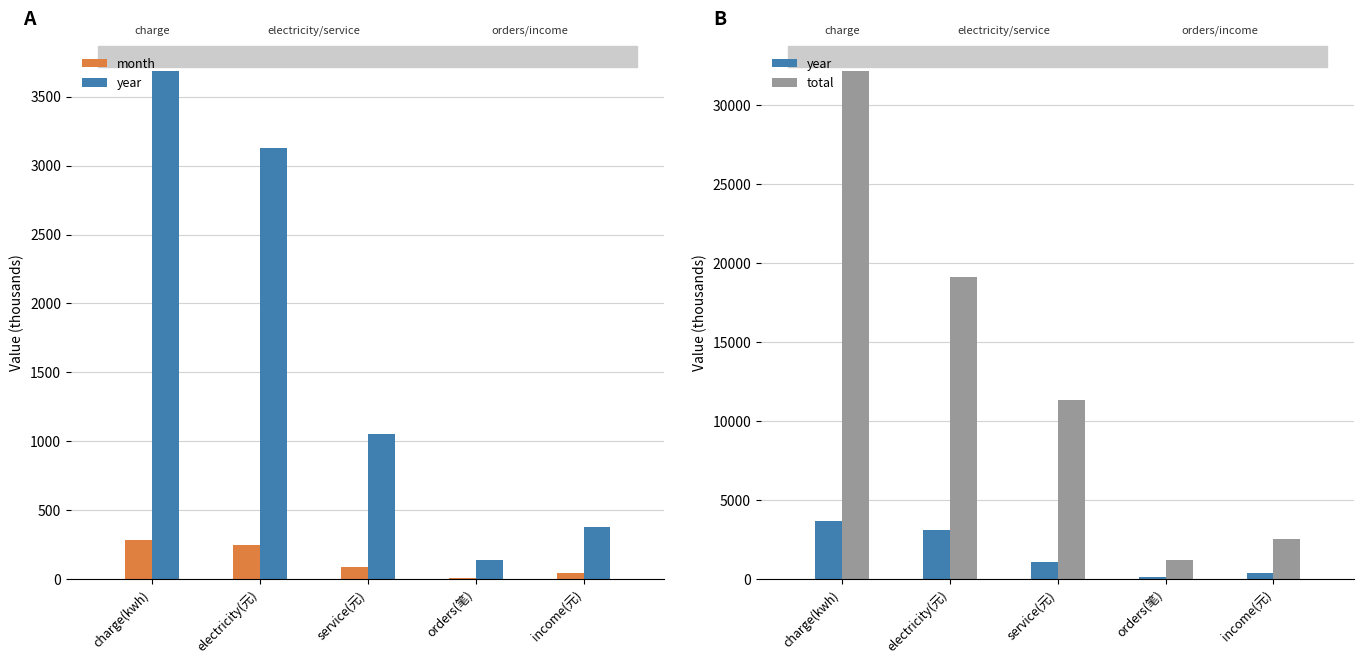

At service(元), list the series in order from largest to smallest.

total, year, month